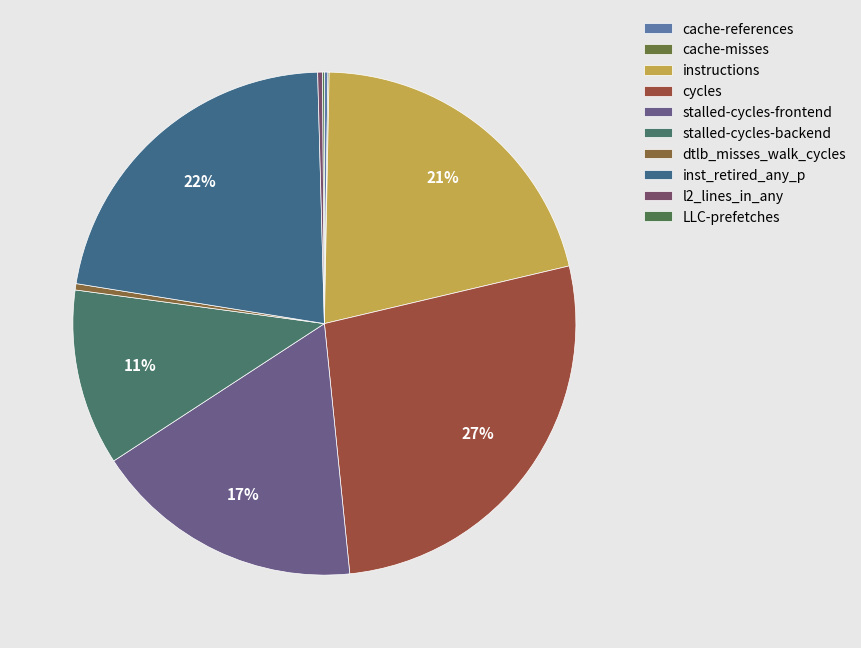

Approximately how many times larger is the value at stalled-cycles-backend compared to inst_retired_any_p?

0.5